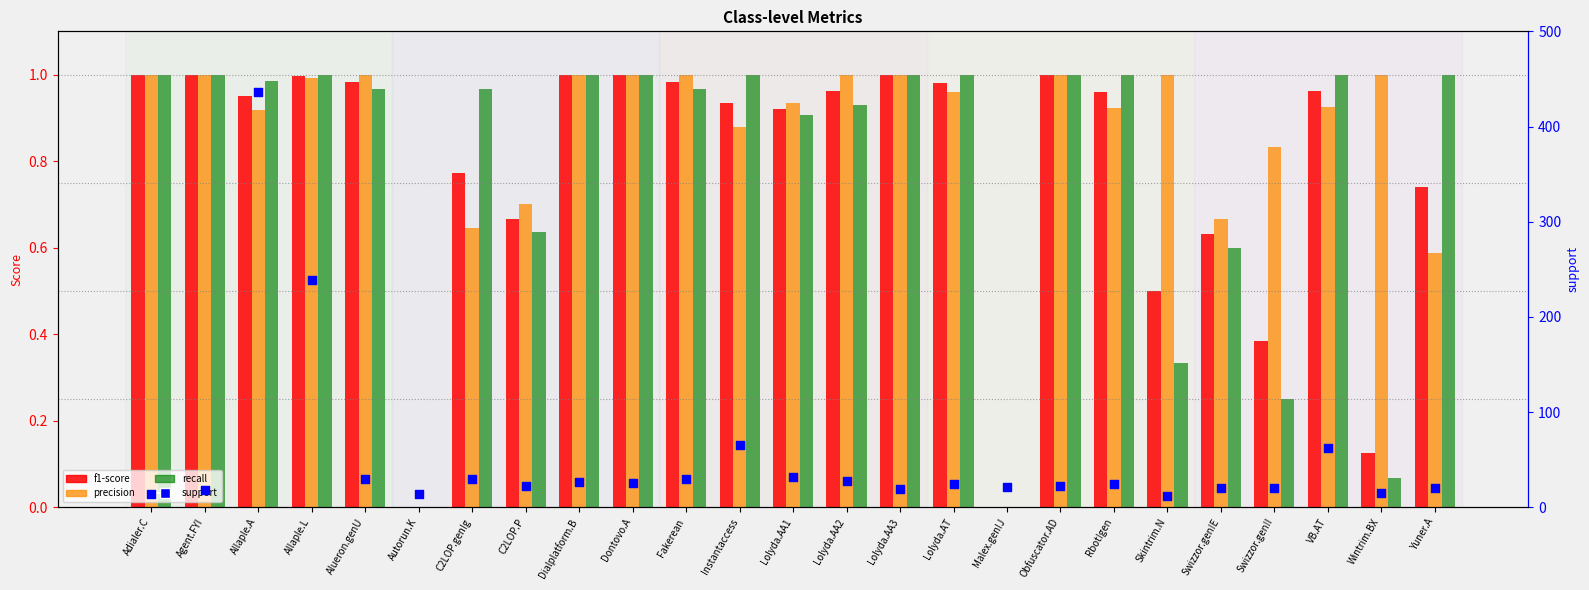

At which category is the sum across all series the highest?

Allaple.A